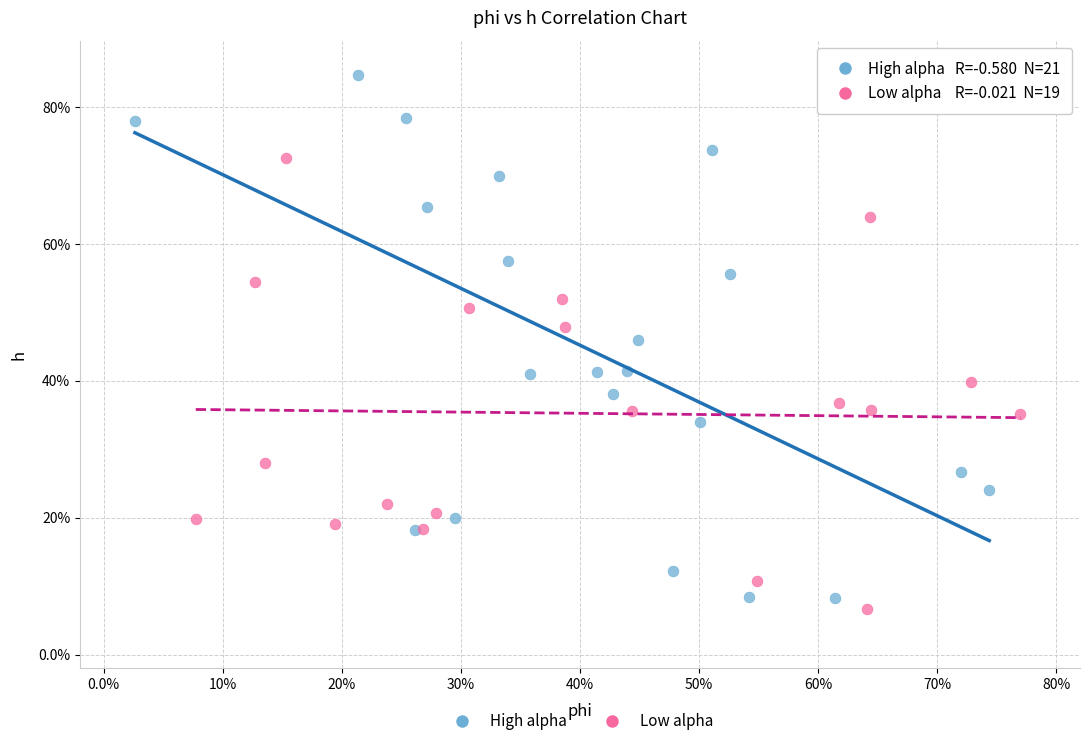

Which series contains the highest Y value?

High alpha